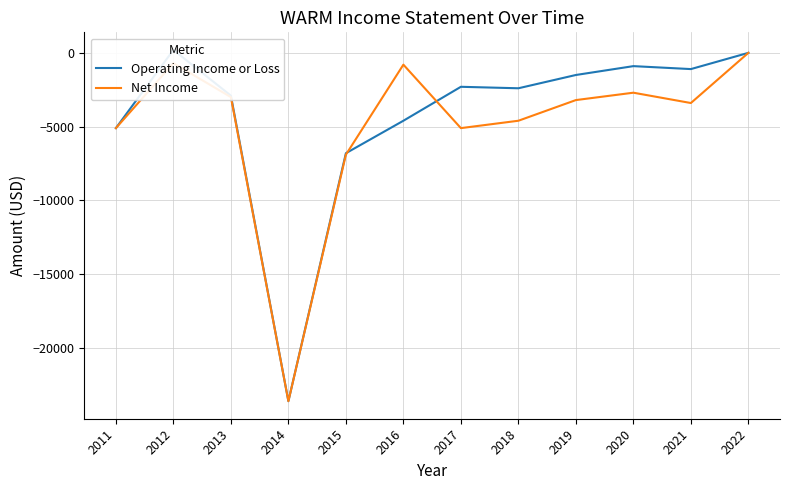

Which series has the largest total across all categories?

Operating Income or Loss